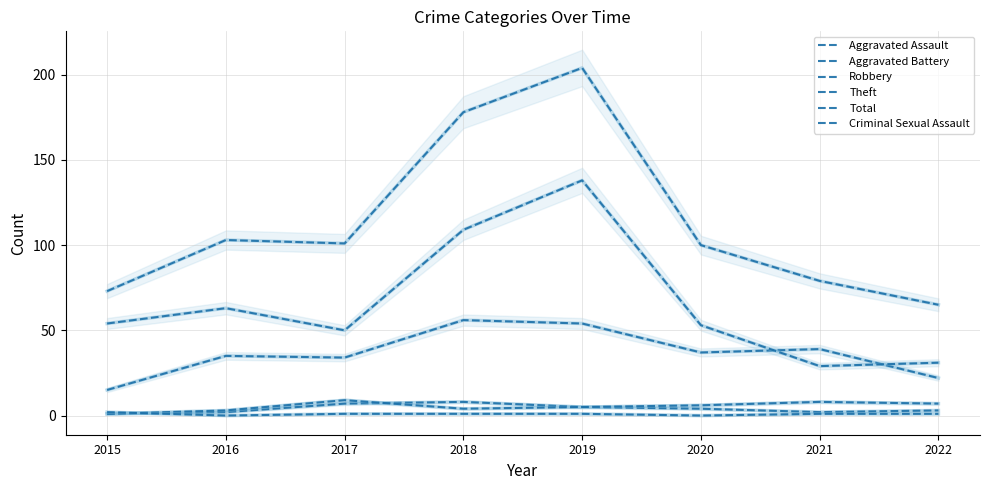

Reading right to left, extract all data points from this chart.

Aggravated Assault: 3	2	4	5	8	7	2	1
Aggravated Battery: 7	8	6	5	4	9	3	1
Robbery: 22	39	37	54	56	34	35	15
Theft: 31	29	53	138	109	50	63	54
Total: 65	79	100	204	178	101	103	73
Criminal Sexual Assault: 1	1	0	1	1	1	0	2